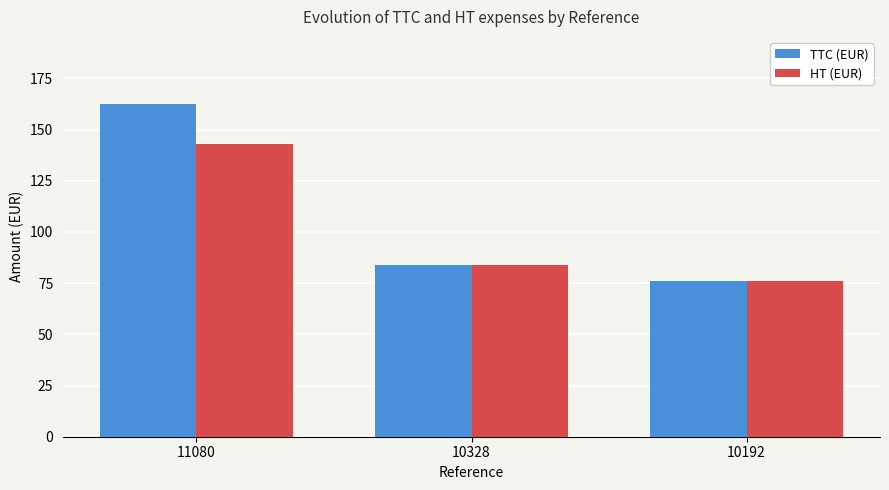

Which series has the largest range (max minus min)?

TTC (EUR)